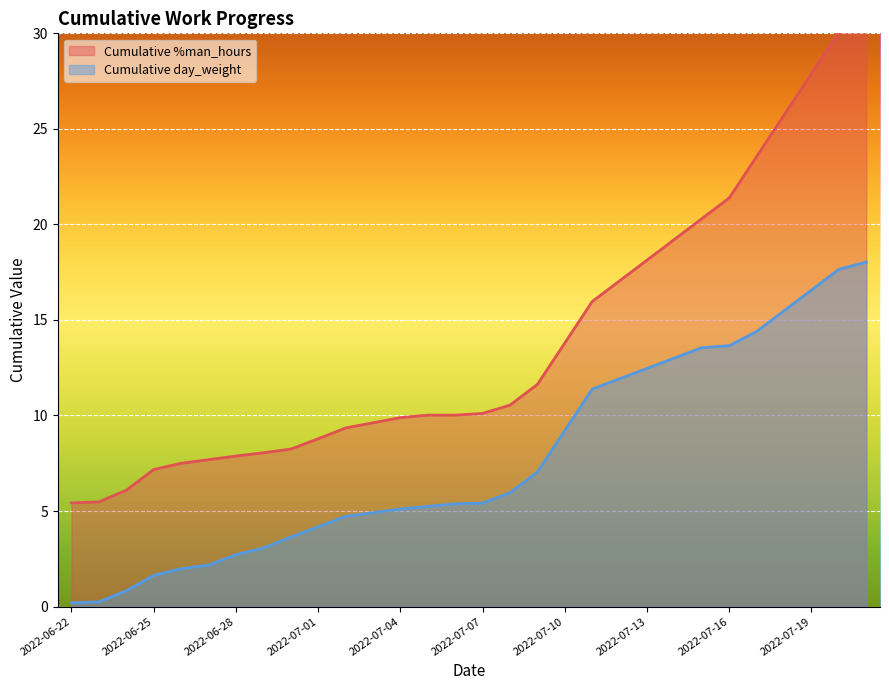

What position from the right is 2022-07-03?

19